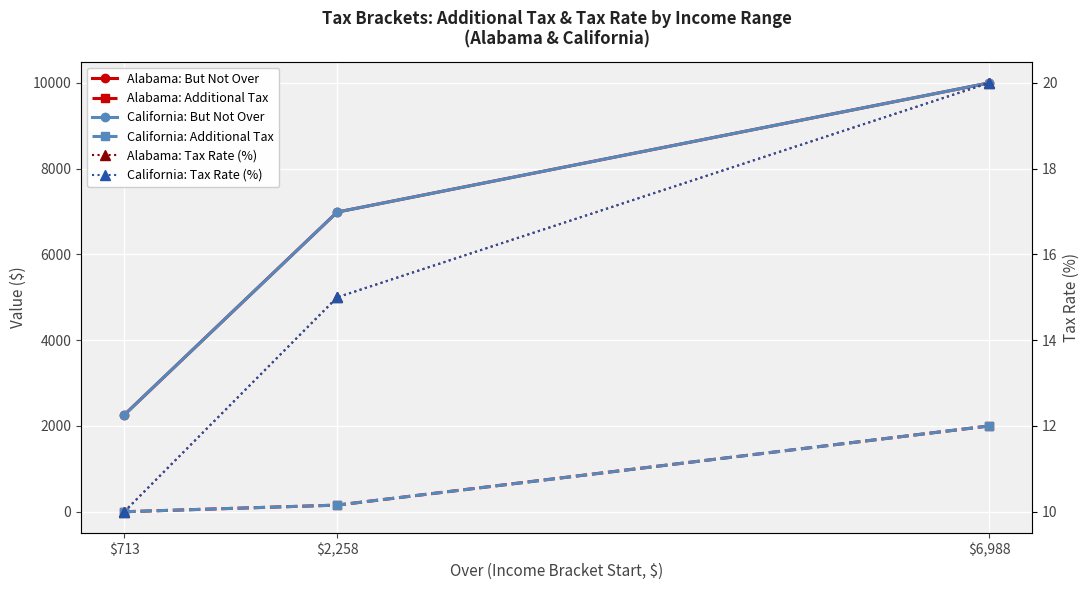

At how many categories does at least one series exceed 4058?

2